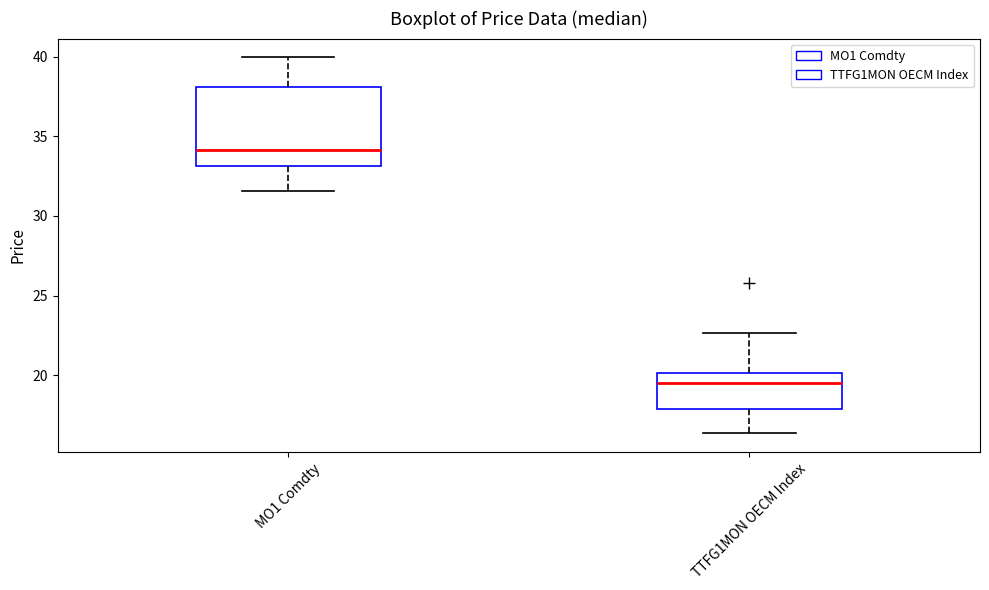

Which box's median line is the lowest?

TTFG1MON OECM Index